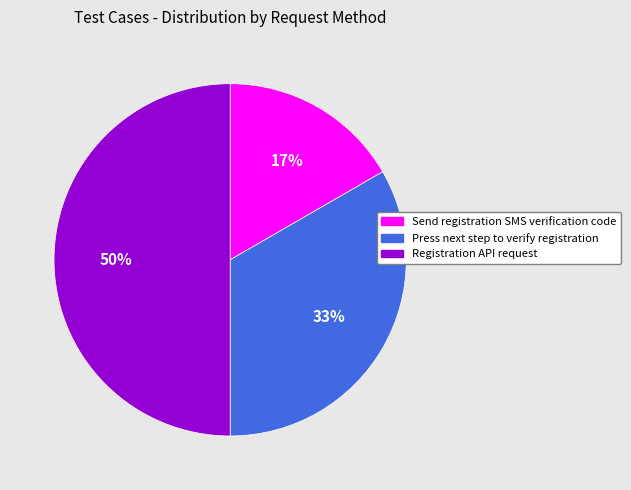

Which category has the biggest portion of the pie?

Registration API request